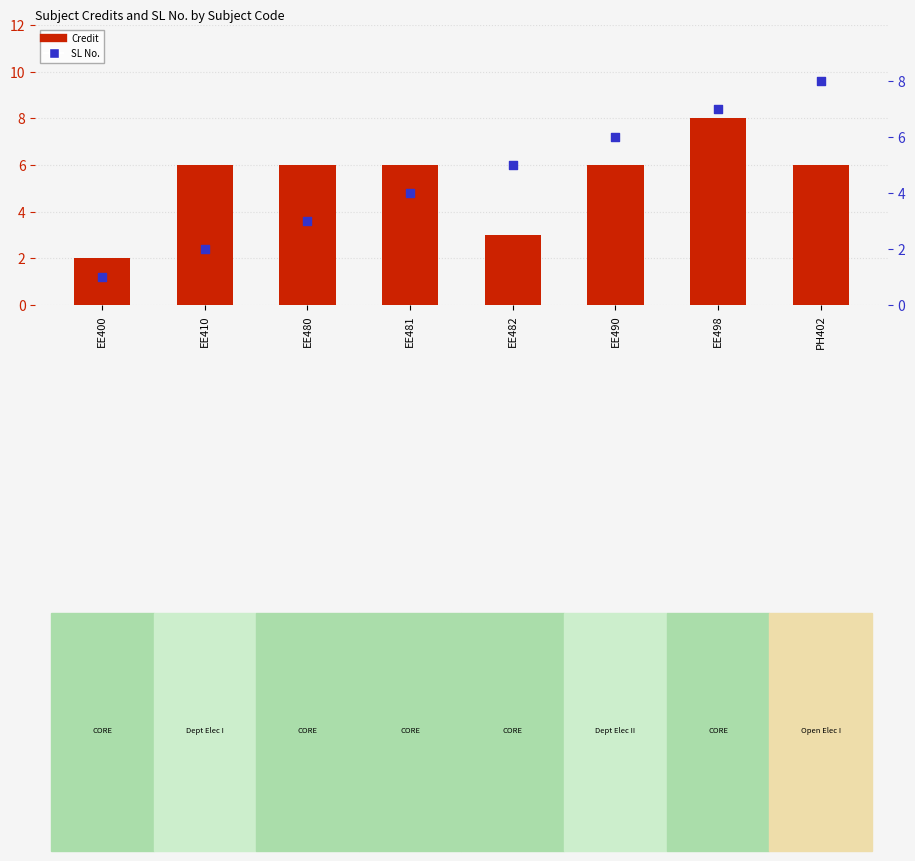

Is the value of SL No. at EE490 greater than the value of Credit at PH402?

No